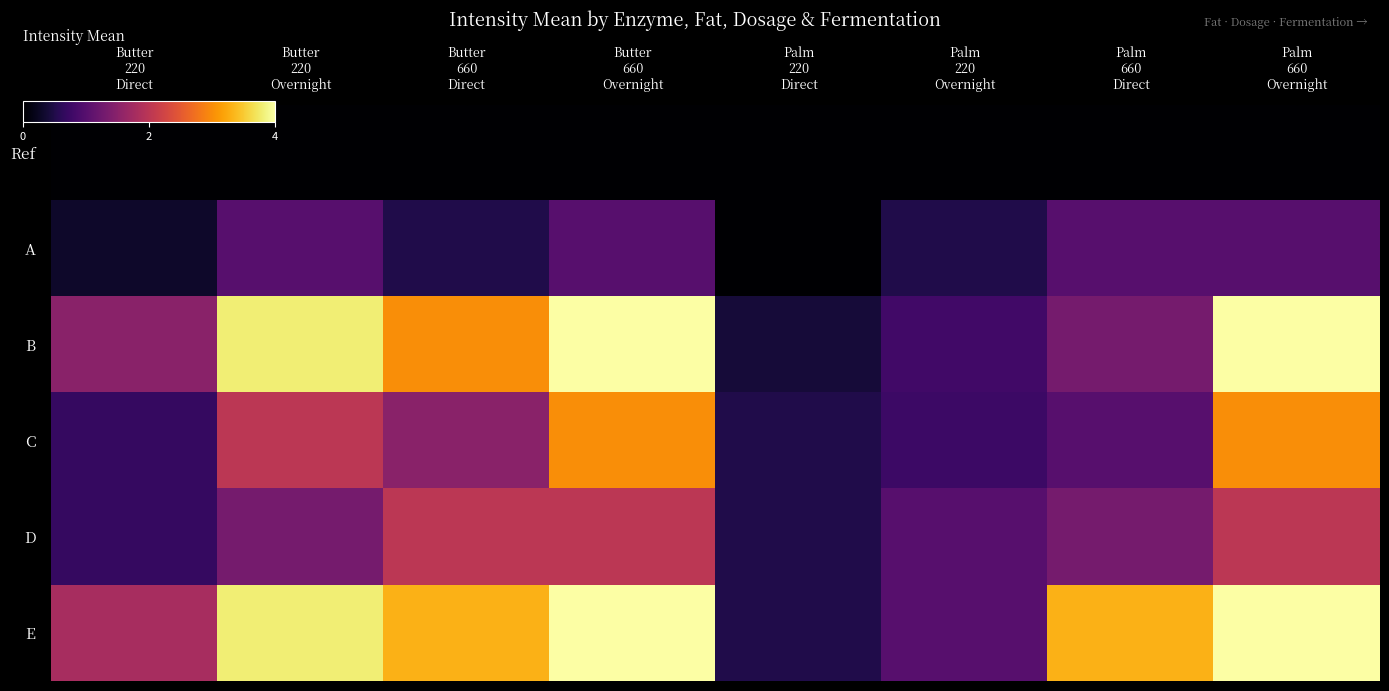

Which category has the highest value across all series?

Butter
660
Overnight